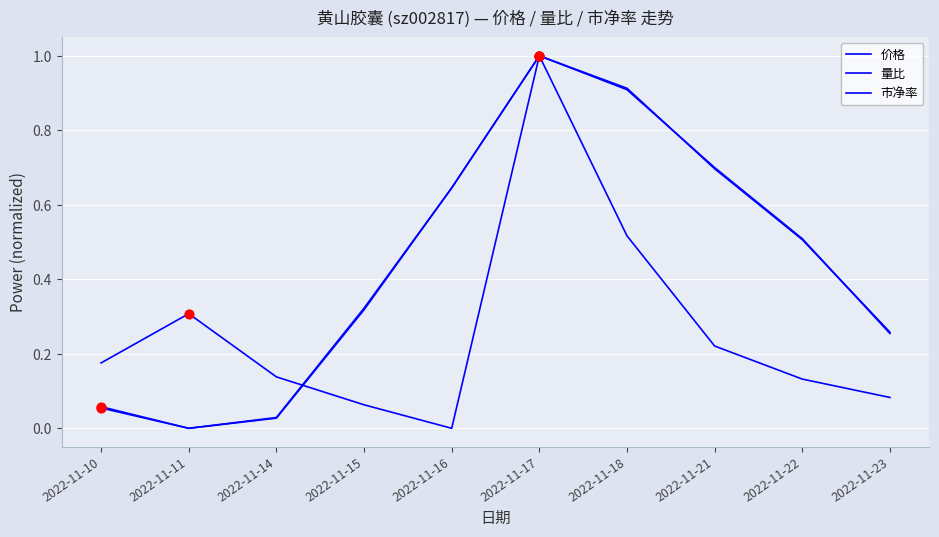

Is the value of 市净率 at 2022-11-23 greater than the value of 量比 at 2022-11-23?

Yes